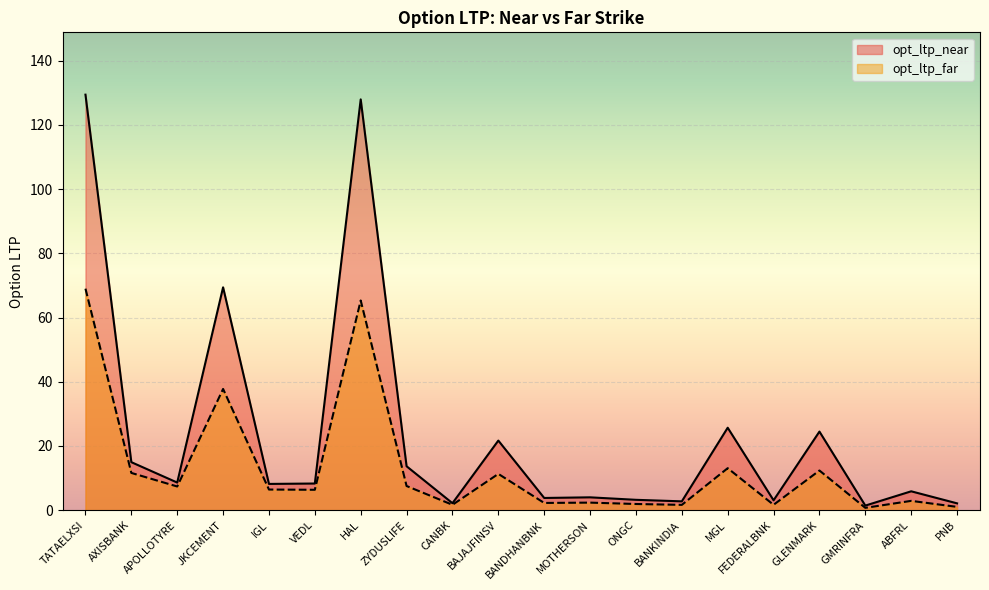

At which label is opt_ltp_near closest to 65?

JKCEMENT